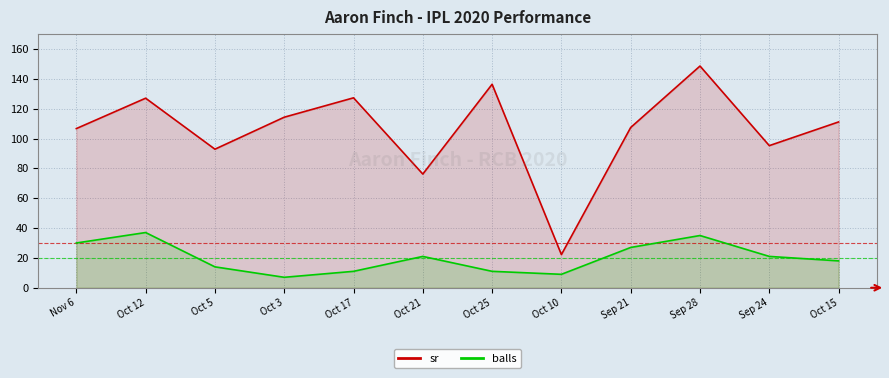

What is the difference between the second highest and second lowest values in the sr series?

60.2